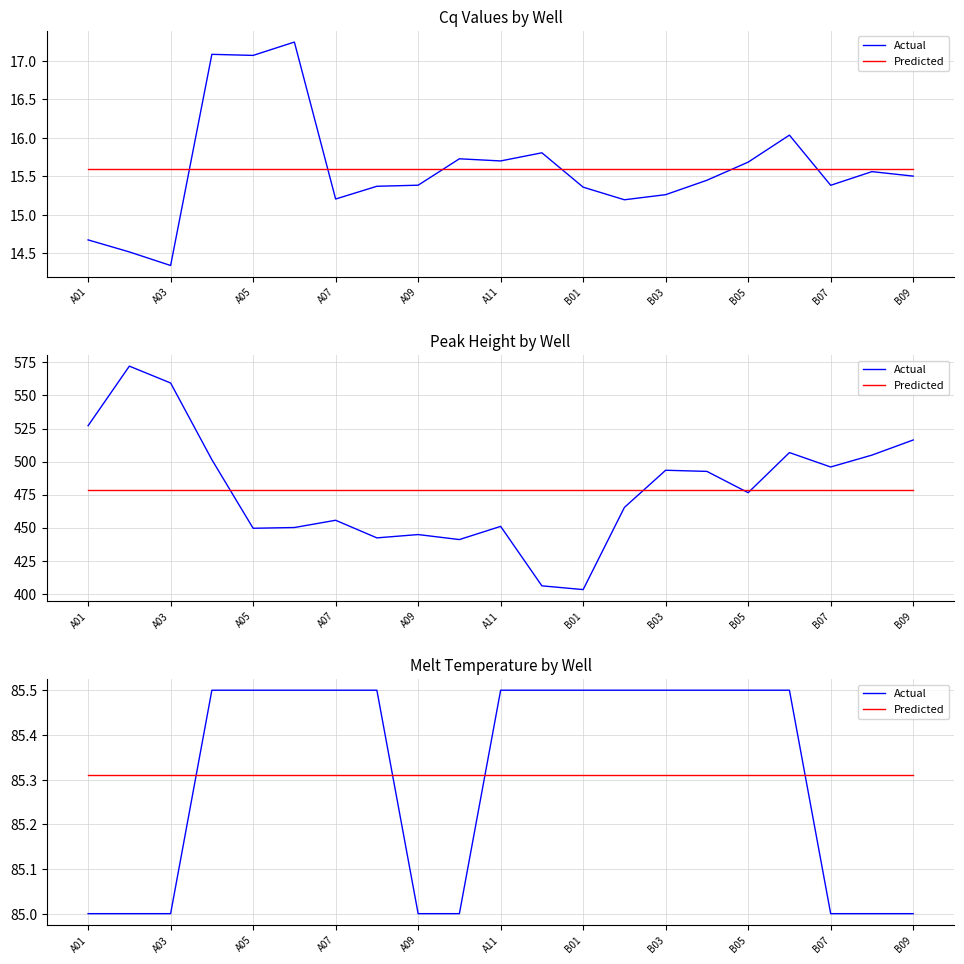

Which series has the largest total across all categories?

Actual